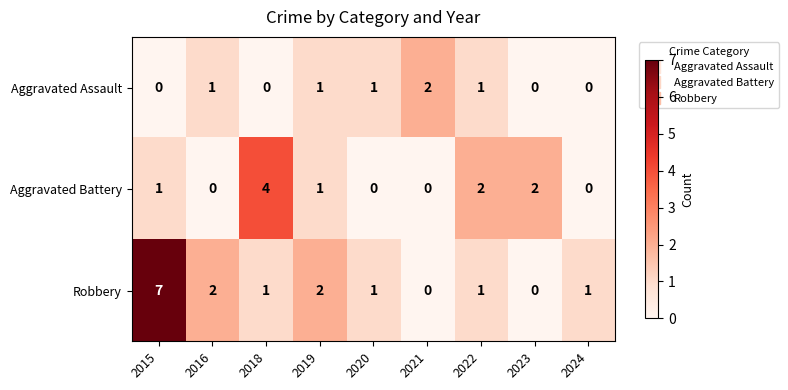

The value of Aggravated Assault at 2022 is 2. True or false?

False